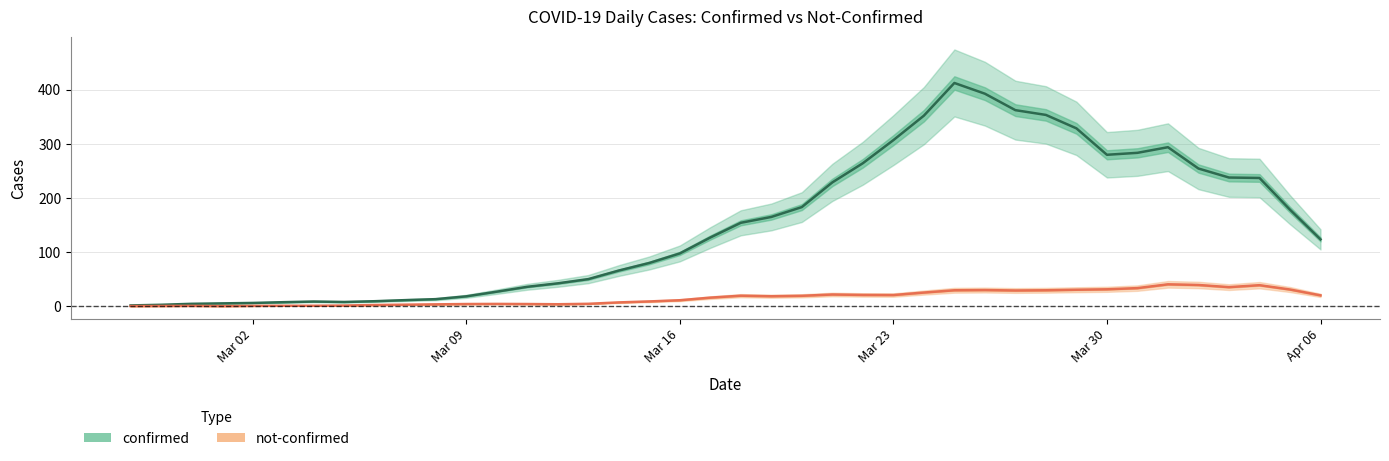

How many values in the not-confirmed series are below 18?

20